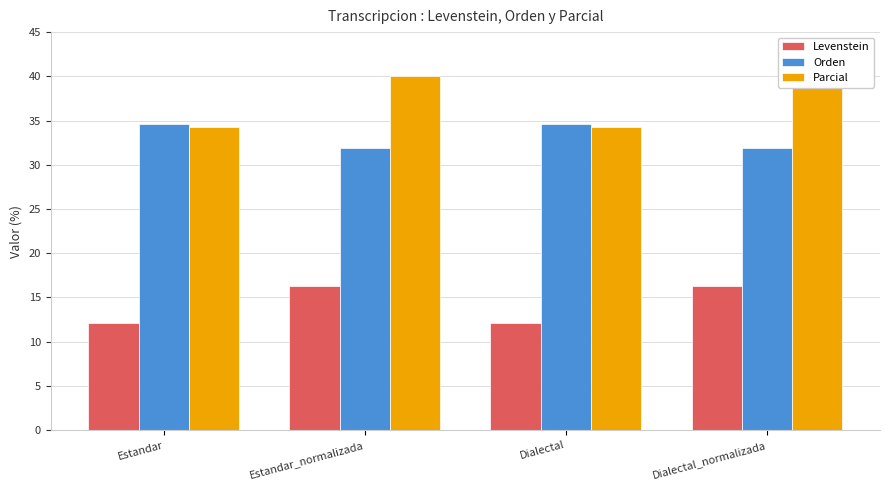

How many bars are there in total?

12